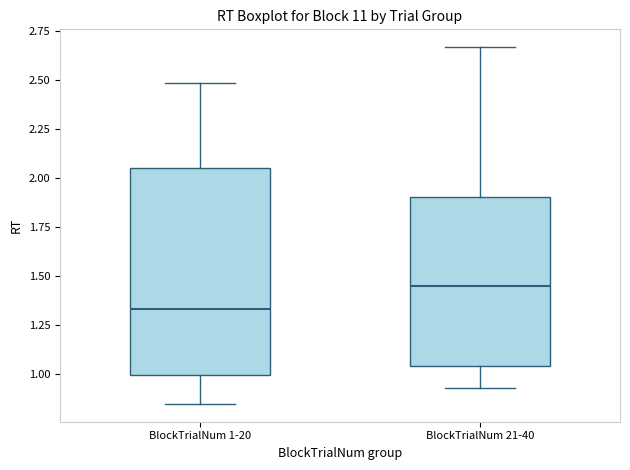

Where does the lower whisker of the box for BlockTrialNum 21-40 end on the y-axis? The values are not printed on the chart, so give them approximately, as read against the axis.

0.95